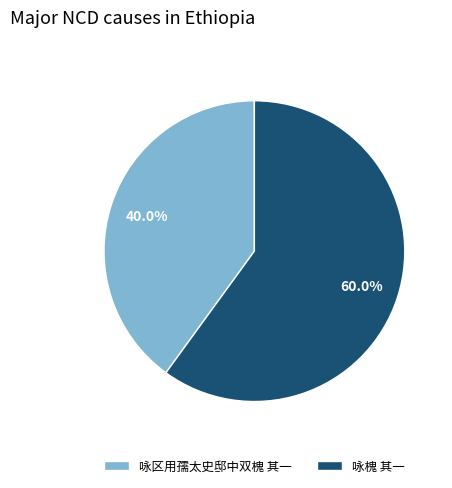

Which has a higher value, 咏区用孺太史邸中双槐 其一 or 咏槐 其一?

咏槐 其一